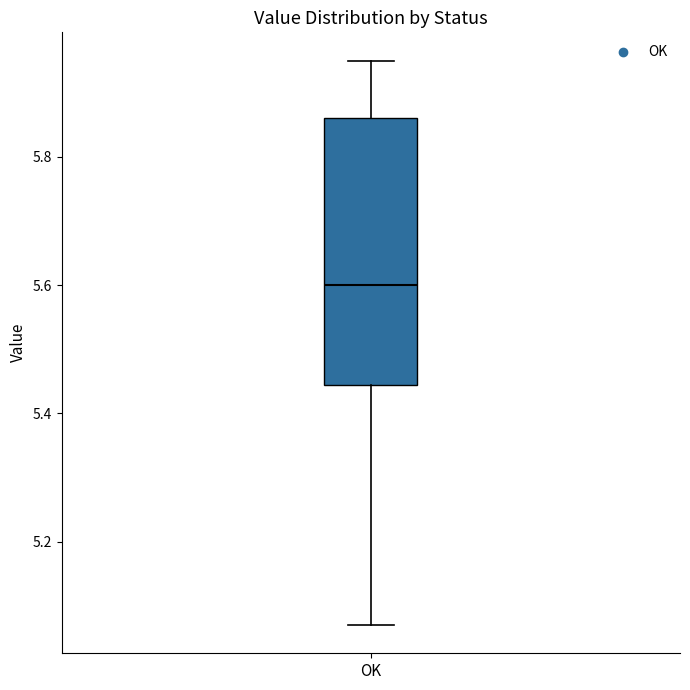

Read this box plot against the y-axis: the position of the median line, the range covered by the box, and the ends of both whiskers. The values are not printed on the chart, so give them approximately, as read against the axis.

median 5.60, box 5.44 to 5.86, whiskers 5.08 to 5.96